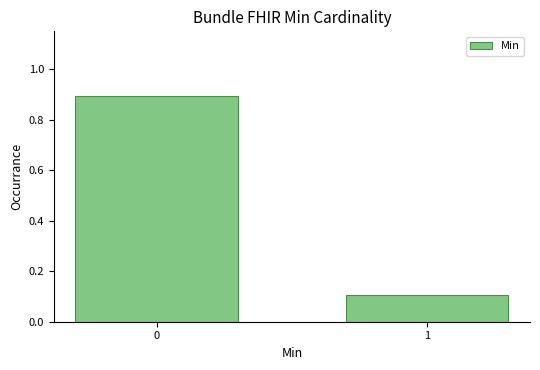

Reading left to right, transcribe all the data shown in this chart.

0=0.9	1=0.1